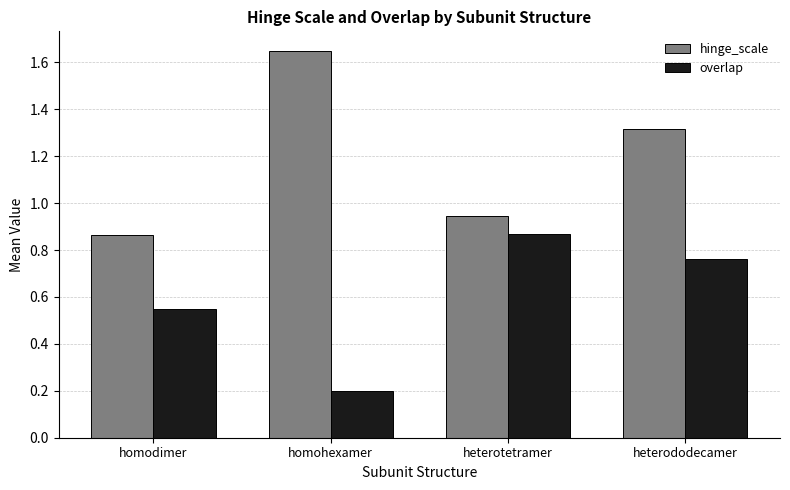

At how many categories does at least one series exceed 0?

4